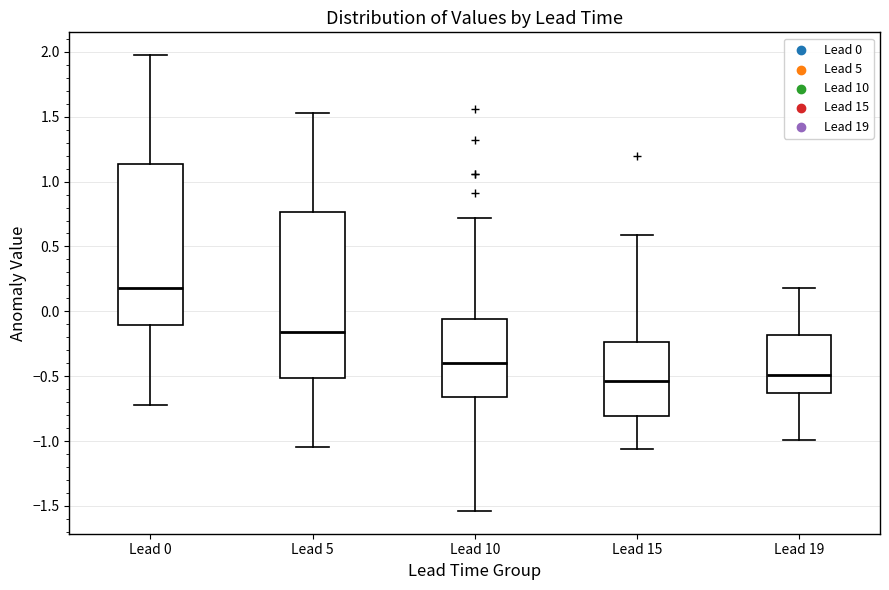

Which box has the highest median line?

Lead 0